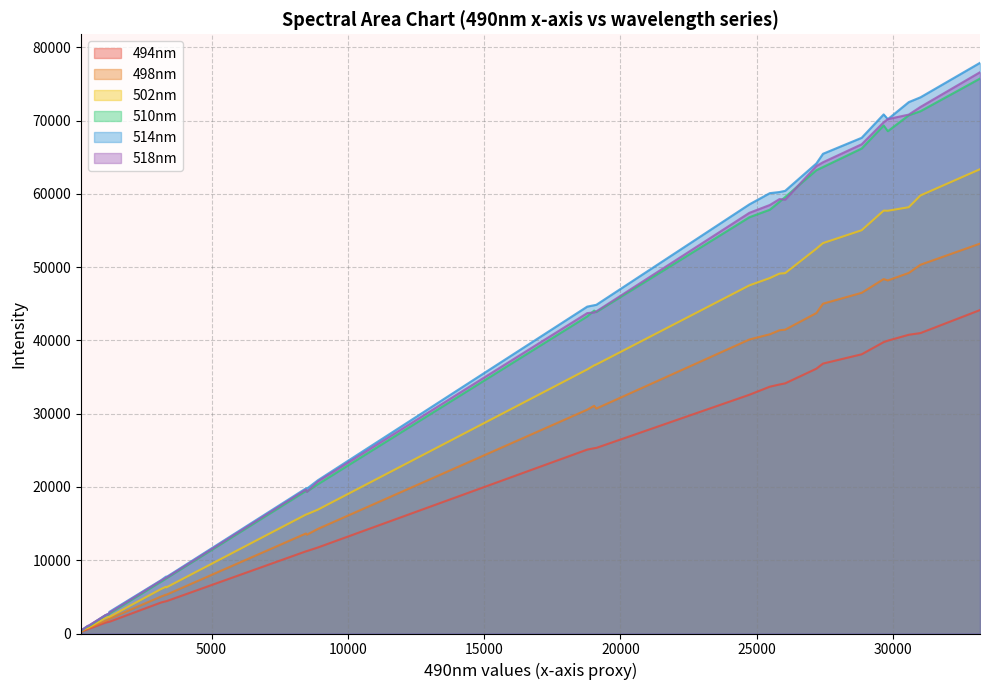

What is the sum of the 498nm values at 26045 and 222?

41830